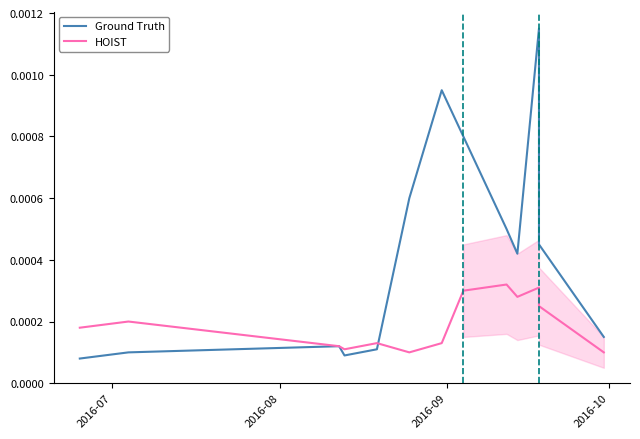

List the series in order of their peak value, lowest first.

HOIST, Ground Truth